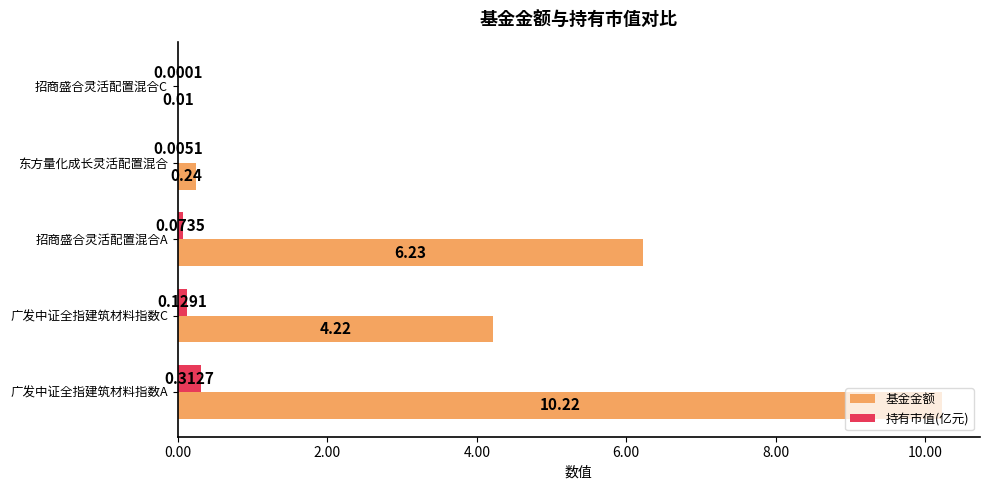

Which category has the highest value in the 持有市值(亿元) series?

广发中证全指建筑材料指数A